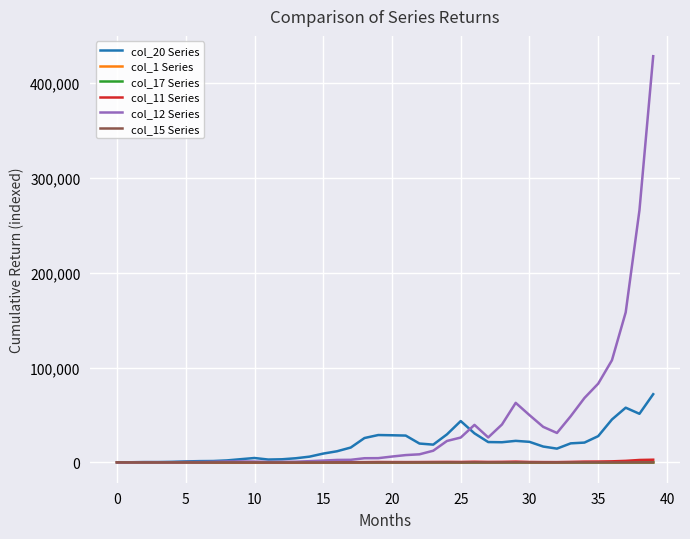

What is the sum of all col_17 Series values?

1144.4